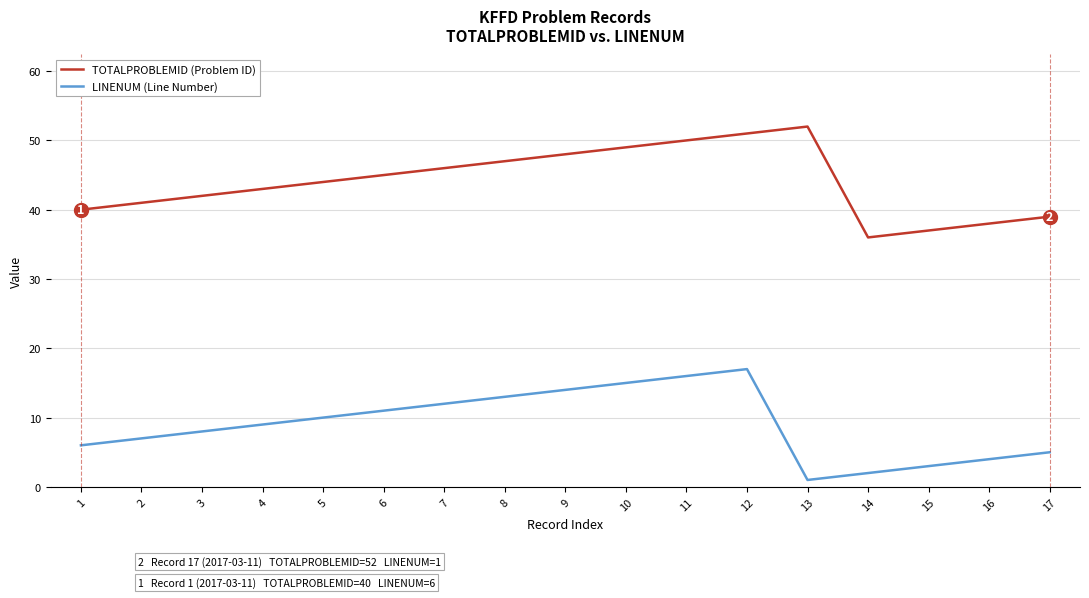

True or false: LINENUM (Line Number) and TOTALPROBLEMID (Problem ID) cross at least once.

False